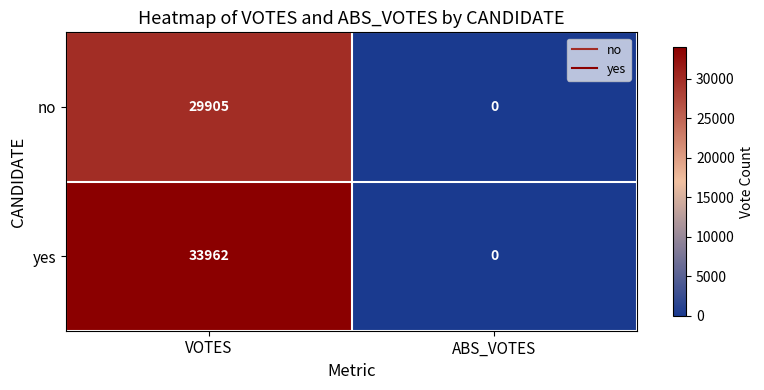

At how many categories does at least one series exceed 16981?

1